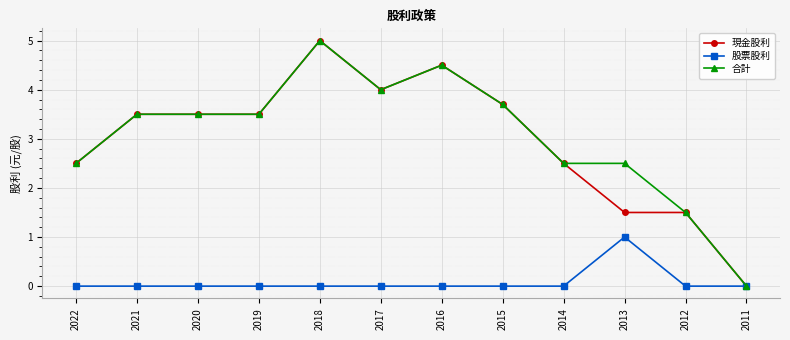

True or false: 現金股利 has more than 1 interior local peaks.

True